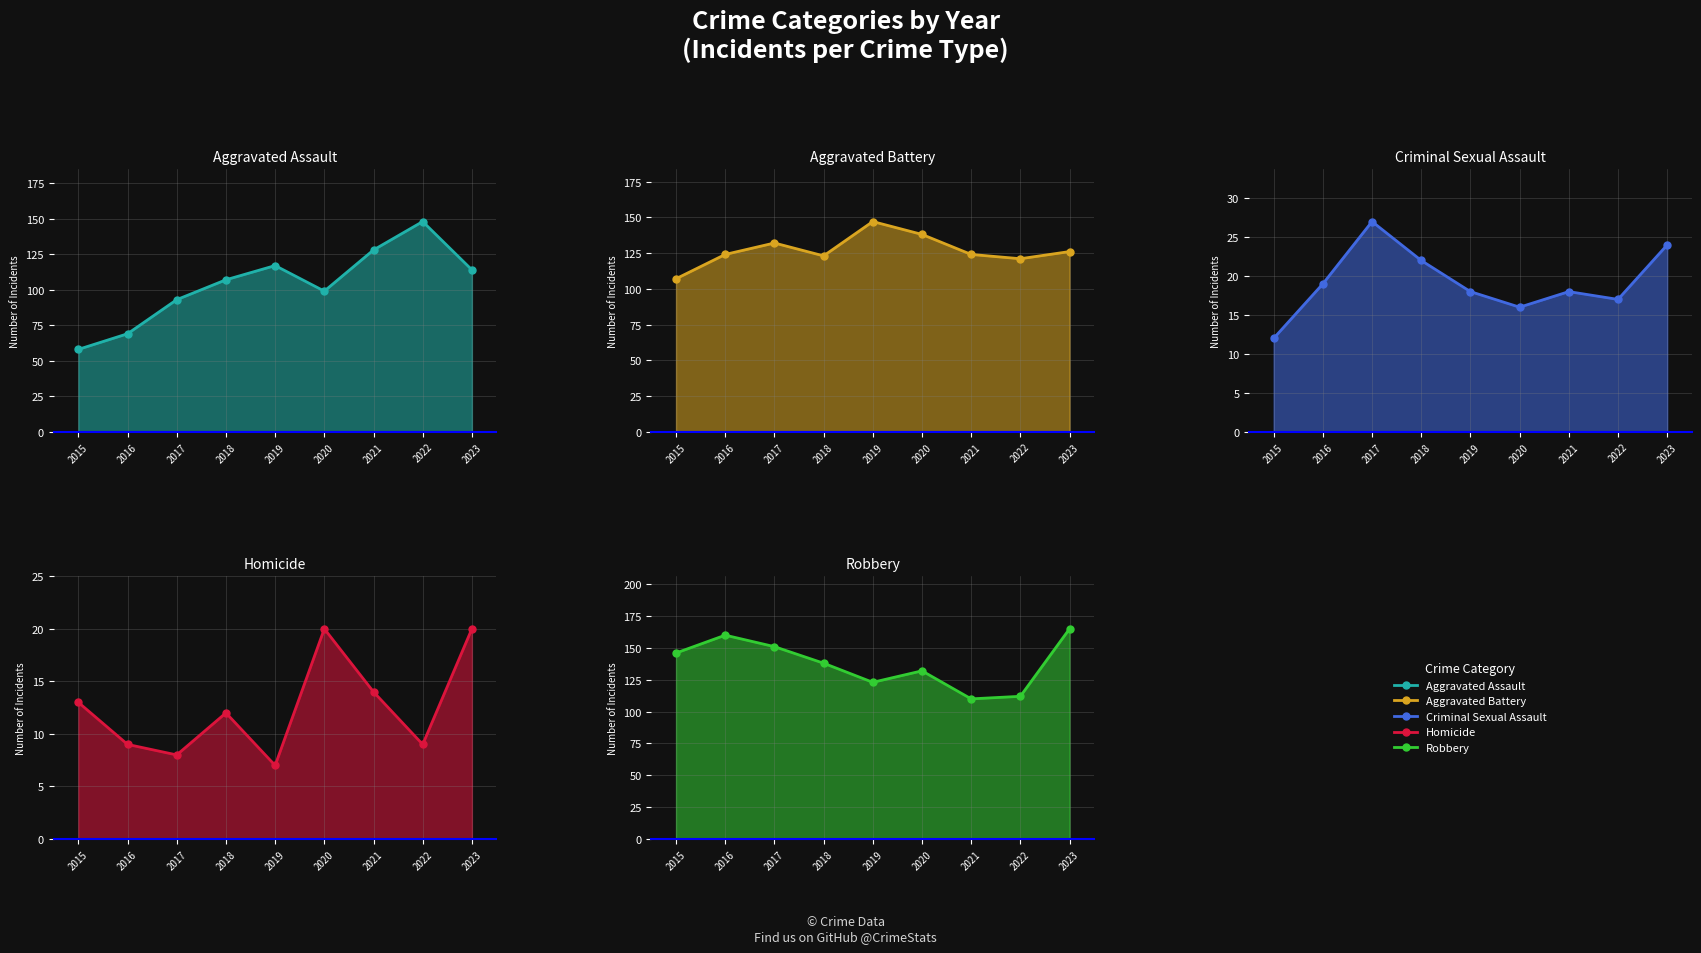

List the labels in order of Criminal Sexual Assault value, largest first.

2017, 2023, 2018, 2016, 2019, 2021, 2022, 2020, 2015